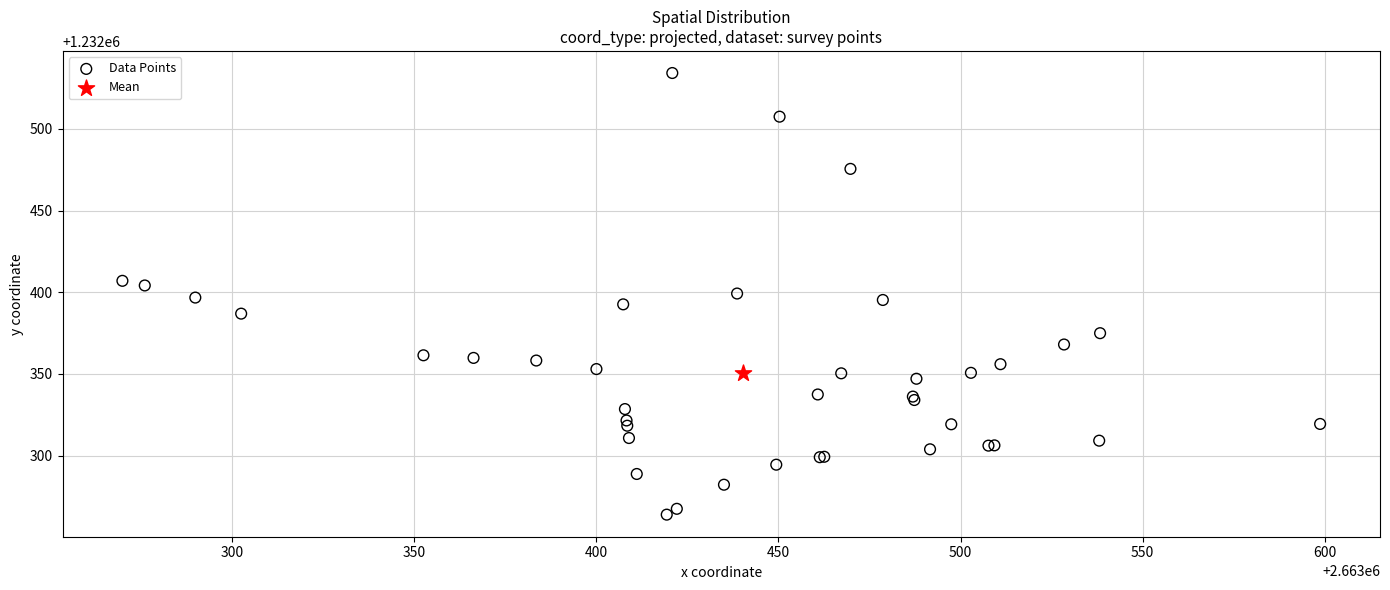

What are all the series names shown in the legend?

Data Points, Mean